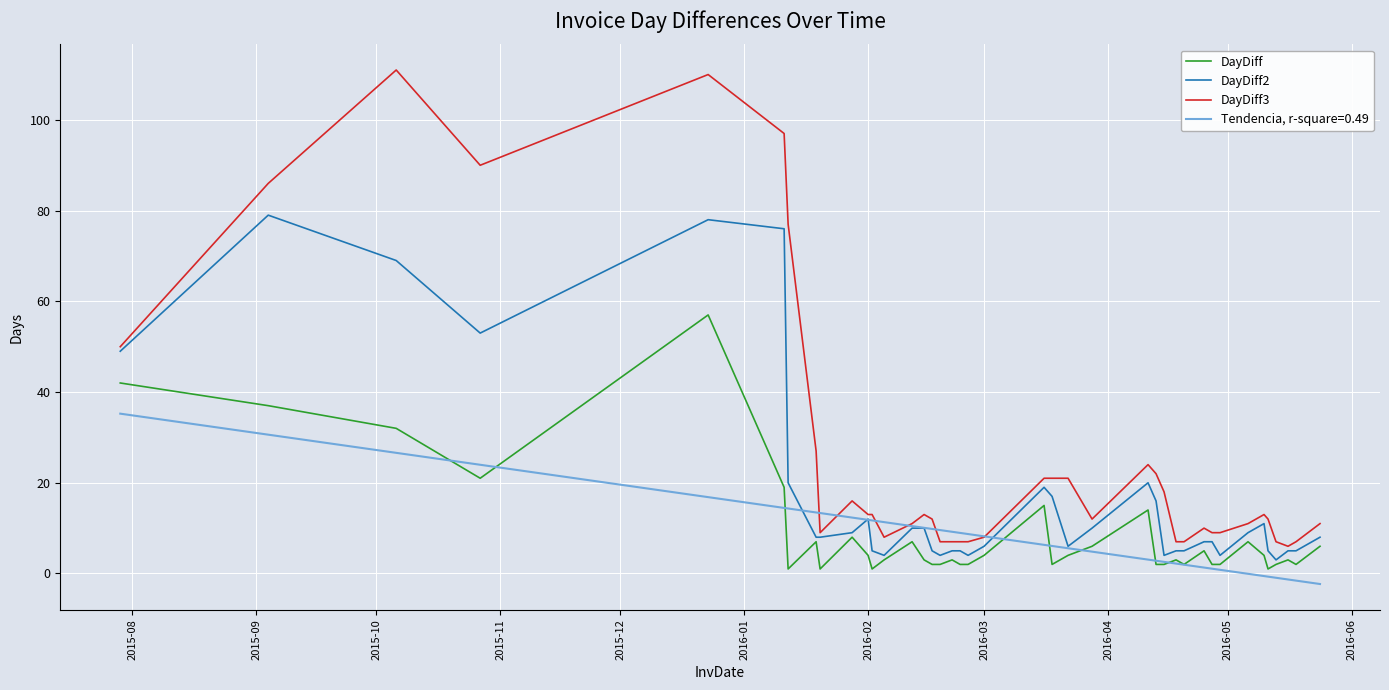

What is the highest value of the DayDiff2 series?

79.0